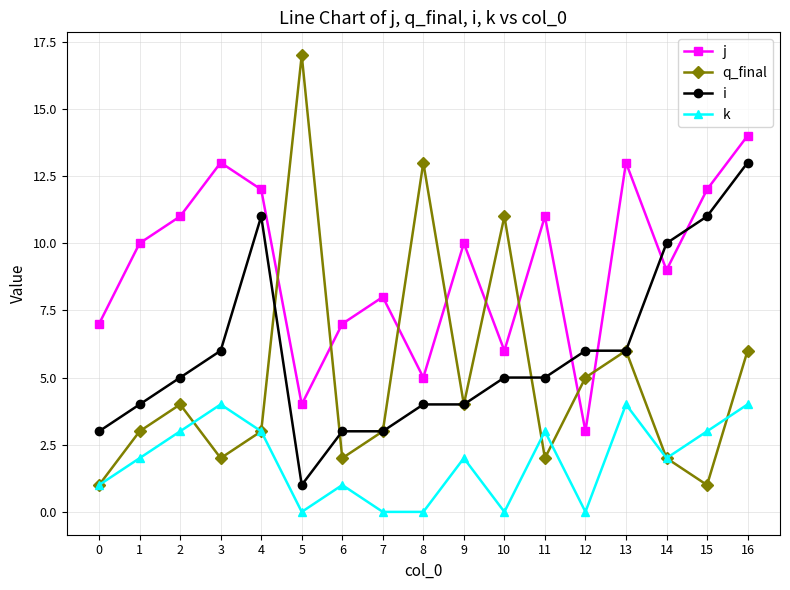

Where is the first local minimum for i?

5